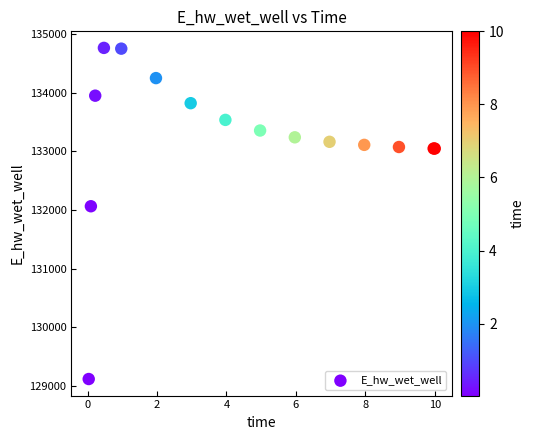

What Y value in the scatter plot is closest to 131942?

132065.5